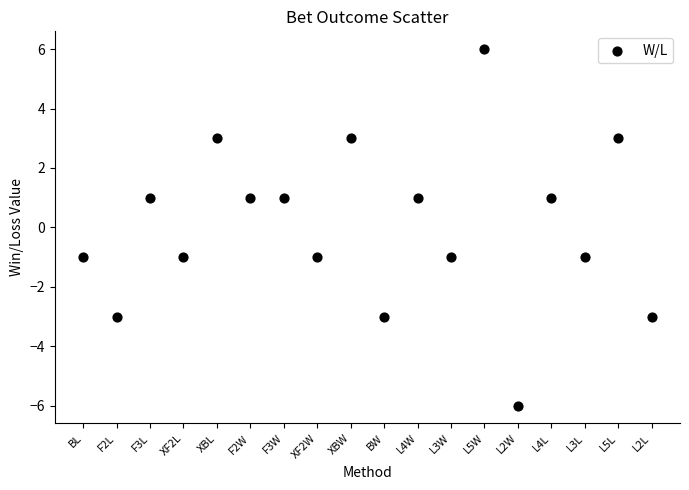

What is the range of Y values (max minus min)?

12